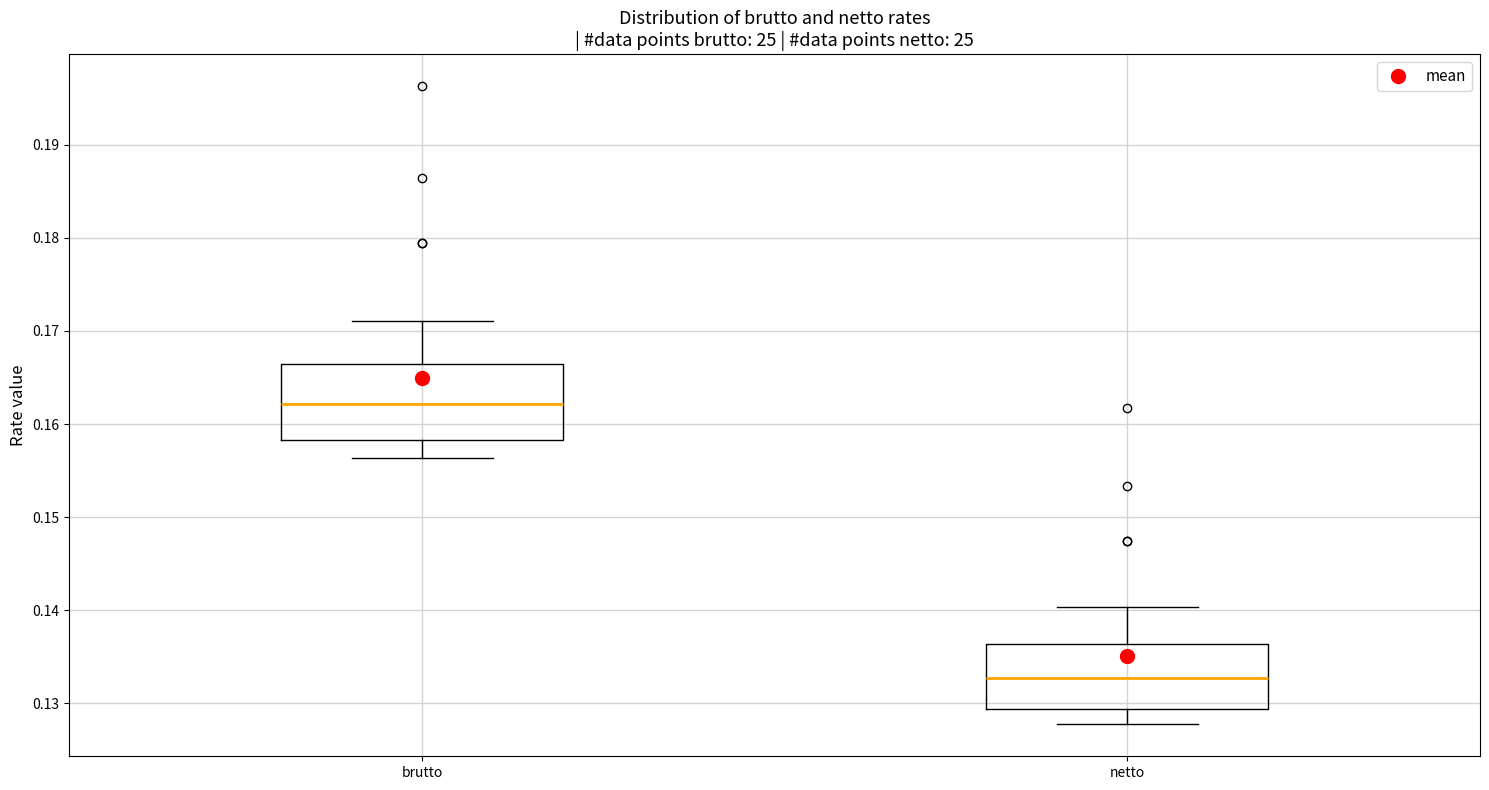

Where does the lower whisker of the box for brutto end on the y-axis? The values are not printed on the chart, so give them approximately, as read against the axis.

0.156